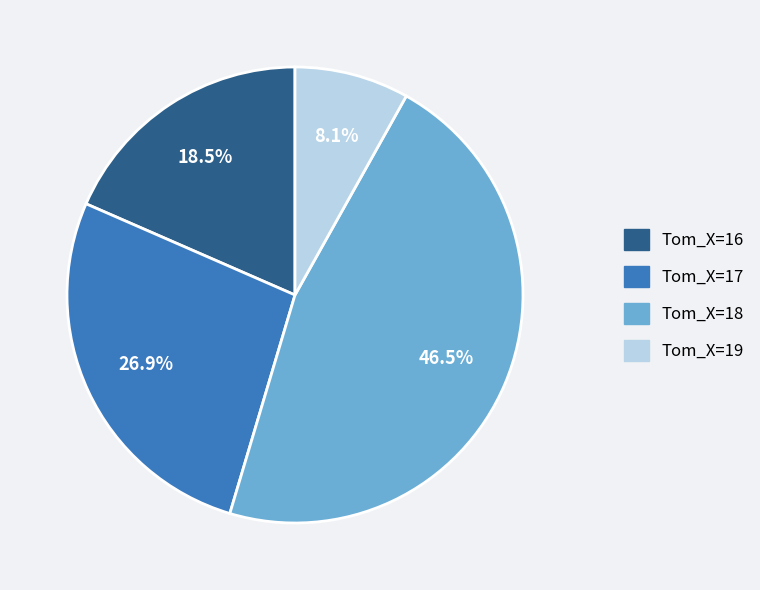

Is there any slice that represents more than half of the pie?

No